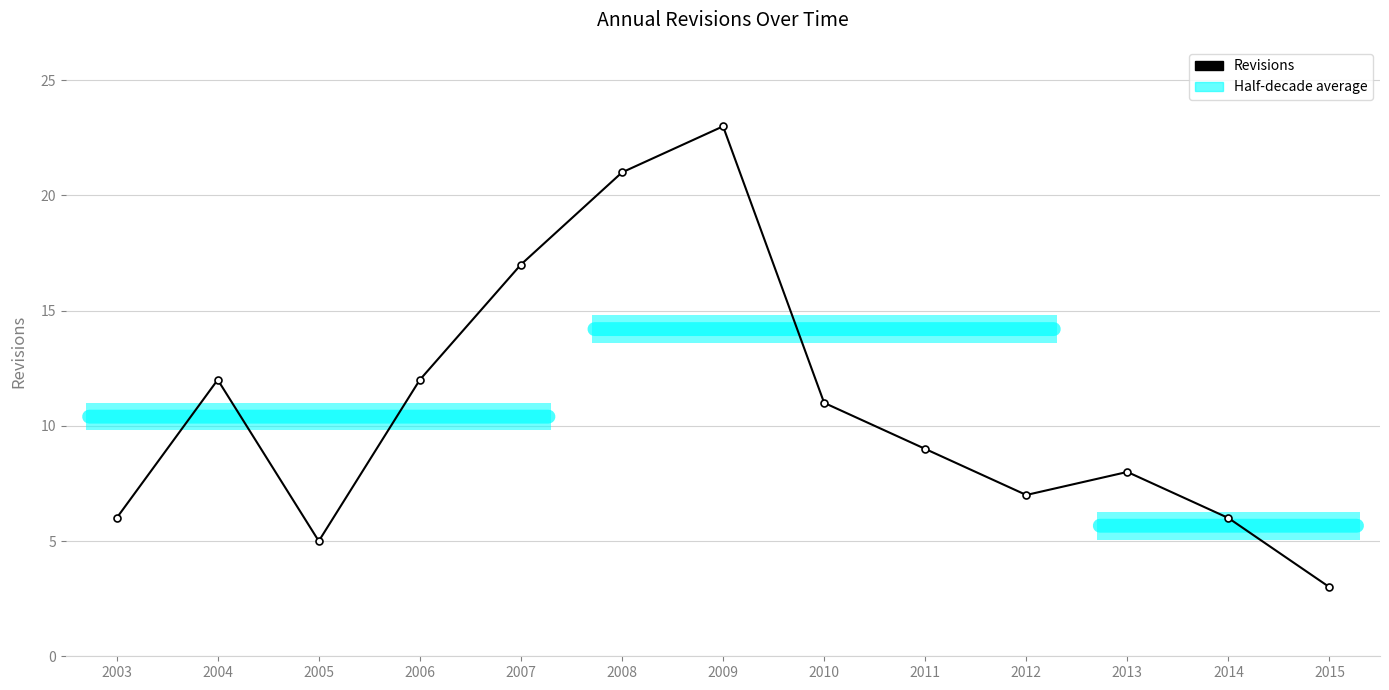

Reading left to right, list all the values displayed in this chart.

6	12	5	12	17	21	23	11	9	7	8	6	3